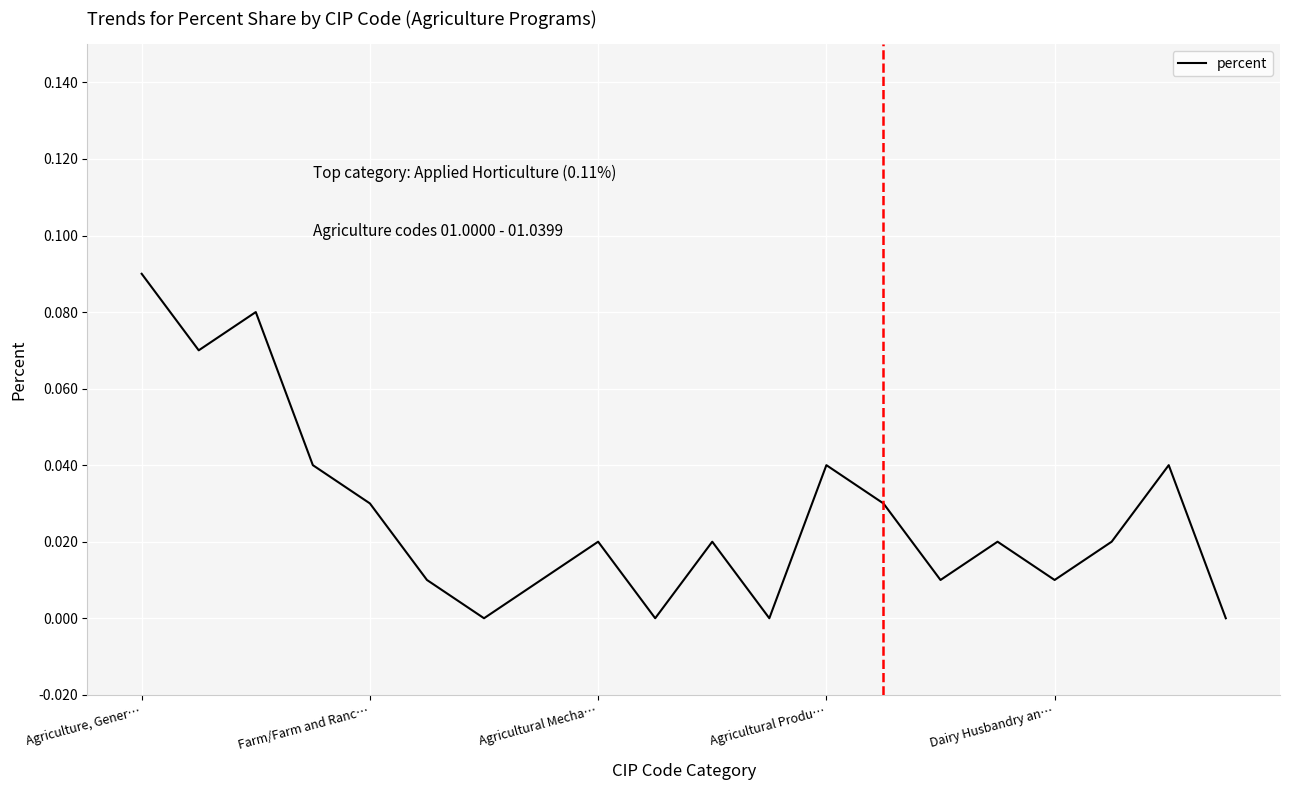

Does the chart have visible grid lines?

Yes